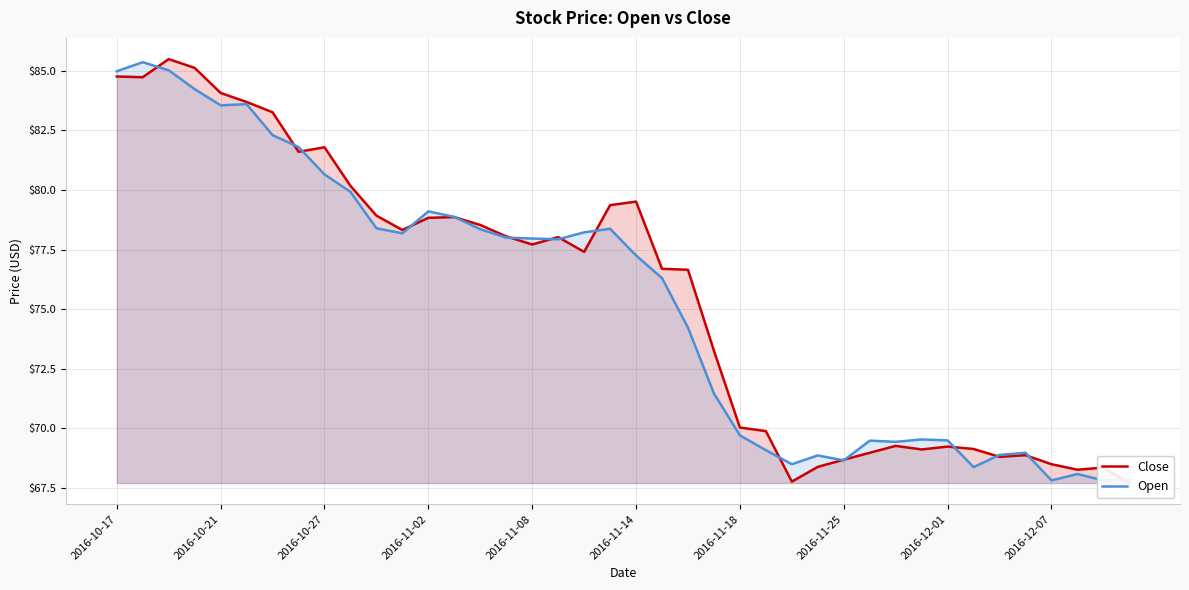

What position from the left is 38?

39